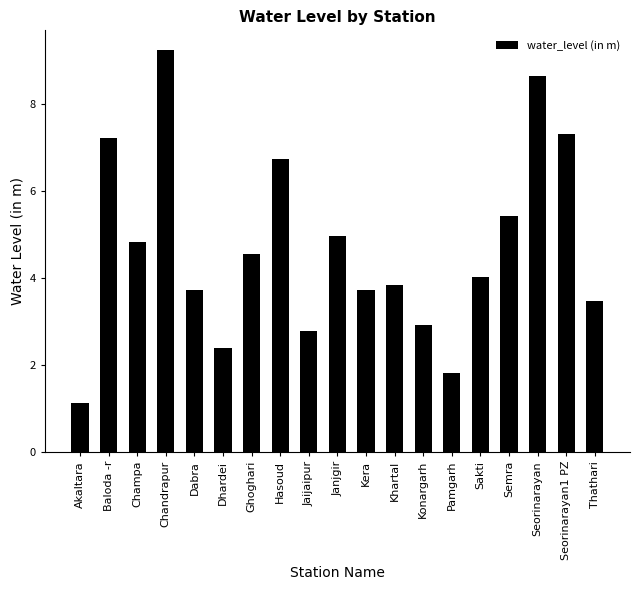

What is the sum of all values?

88.8